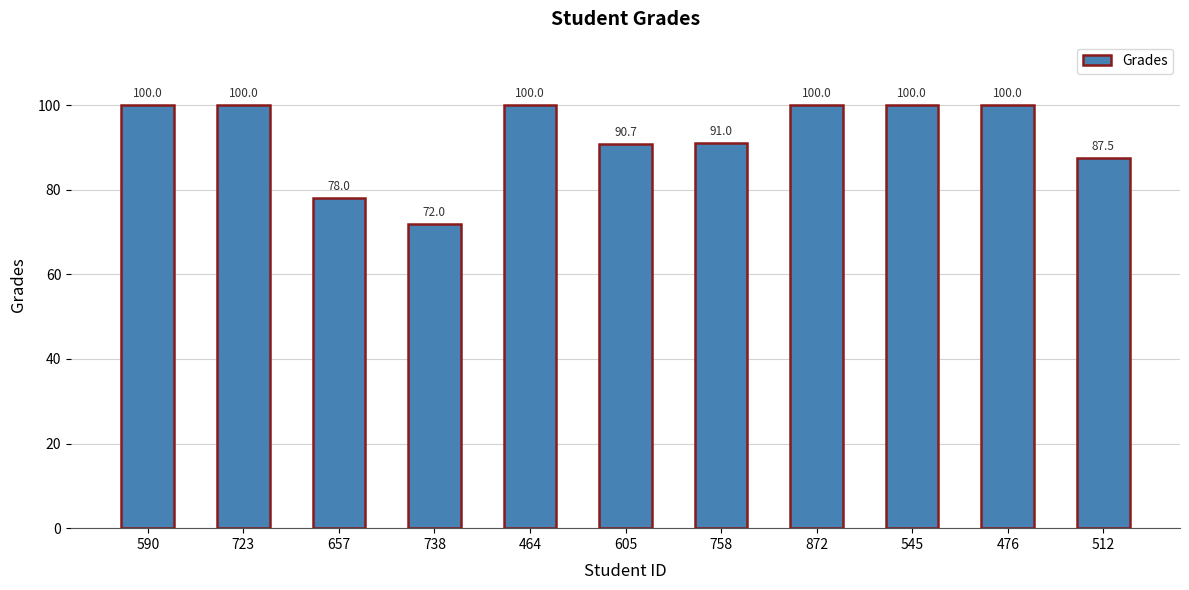

The value at 872 is 100.0. True or false?

True